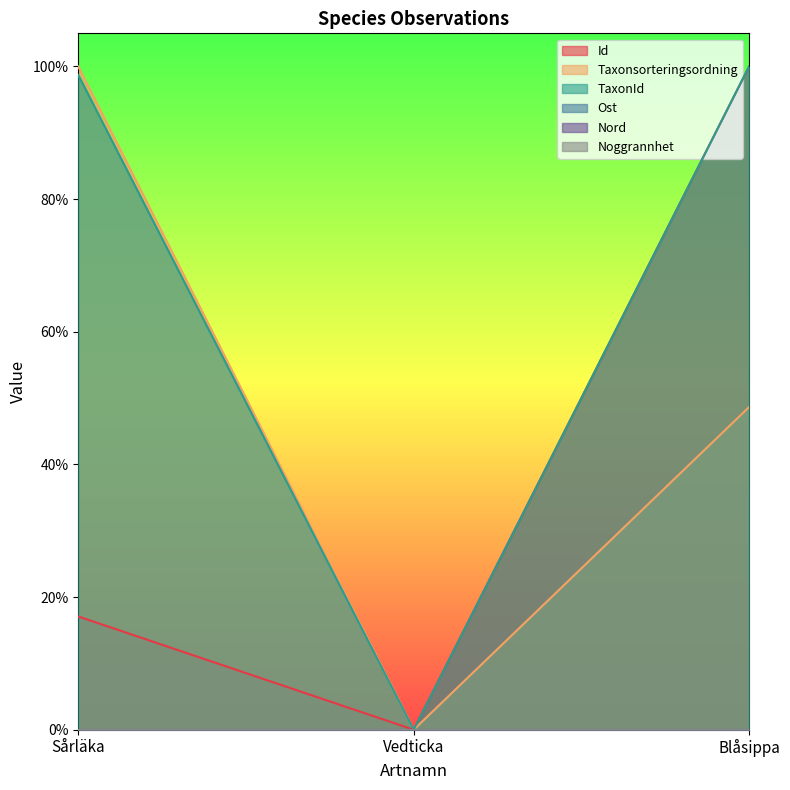

Does the chart display data point markers on the line(s)?

No